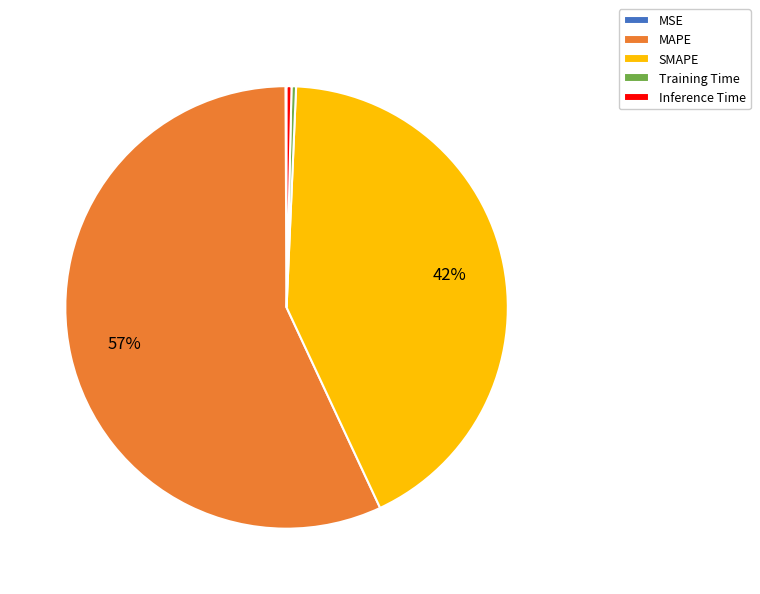

What is the majority slice?

MAPE